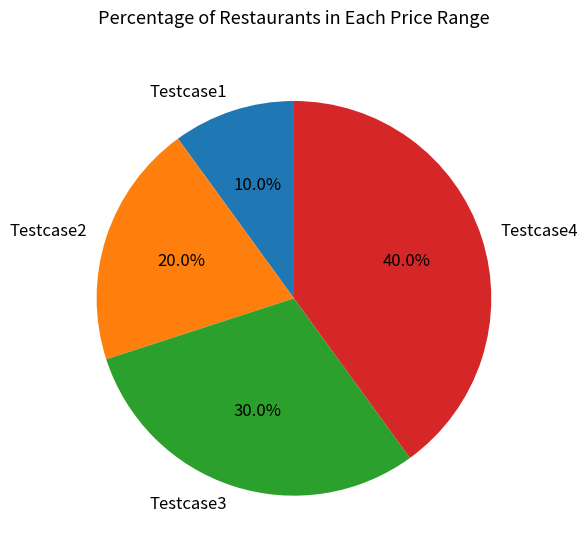

Count the number of slices in the pie.

4